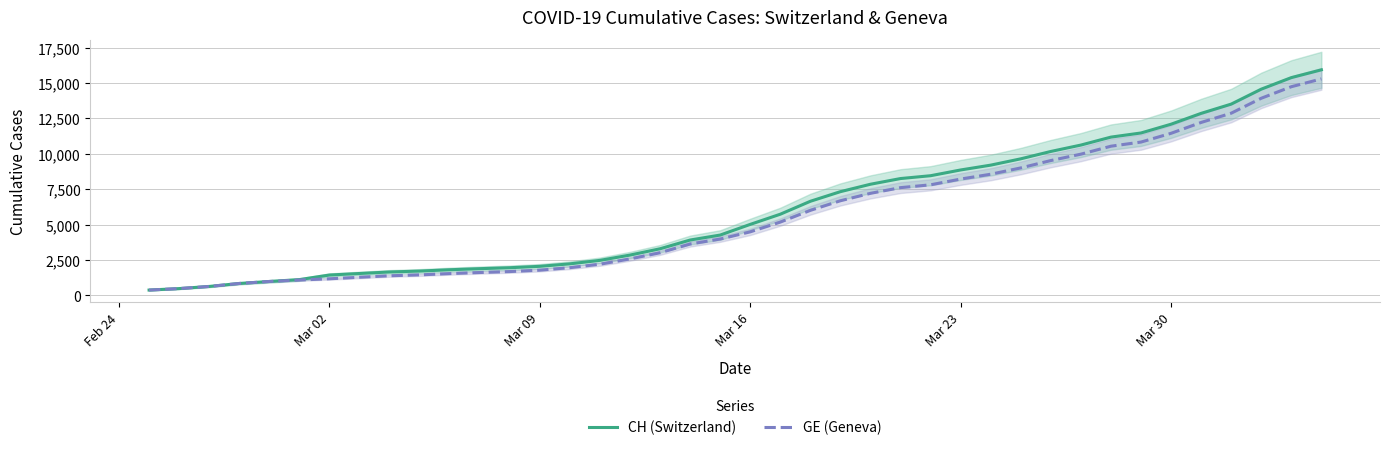

The value of CH (Switzerland) at Mar 30 is 12086. True or false?

True